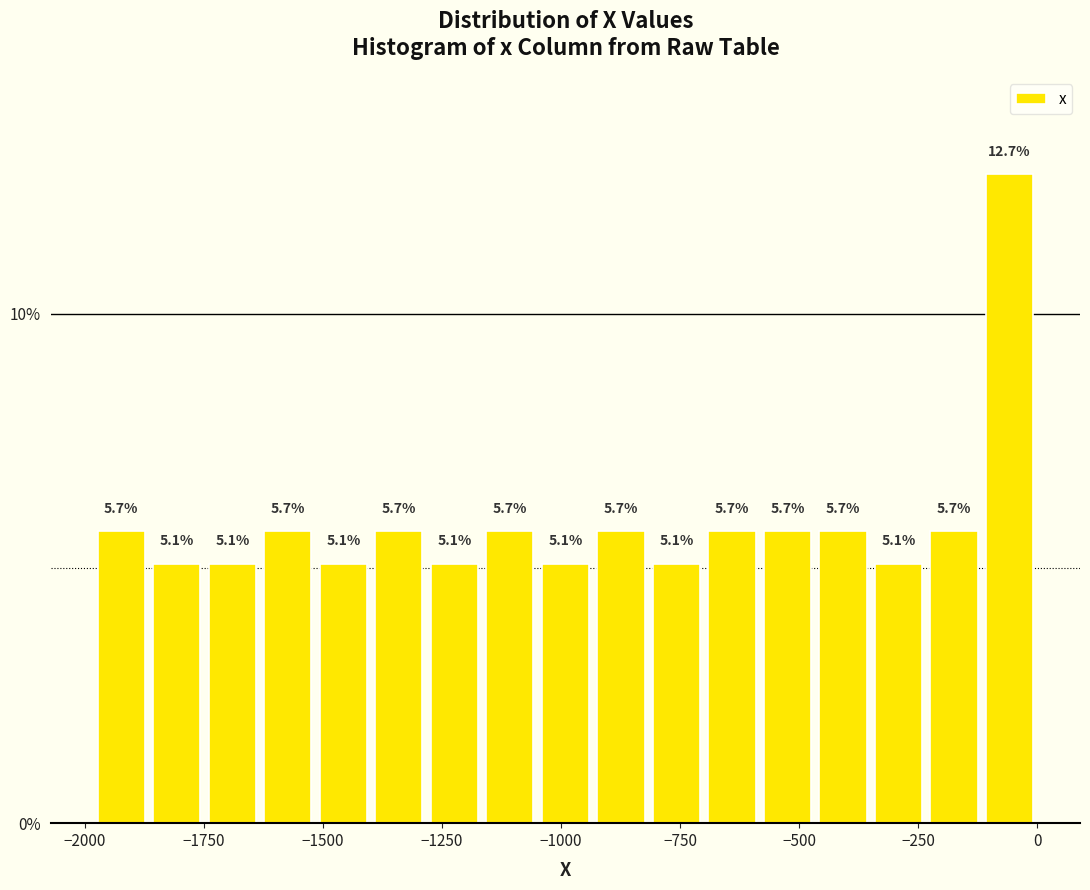

Around what value on the x-axis is the tallest bar? Give the approximate position of its centre, as read against the axis.

-50